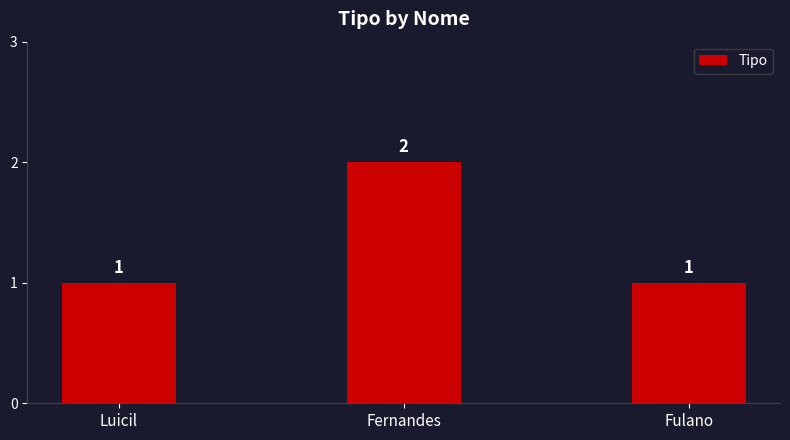

Approximately how many times larger is the value at Fernandes compared to Fulano?

2.0